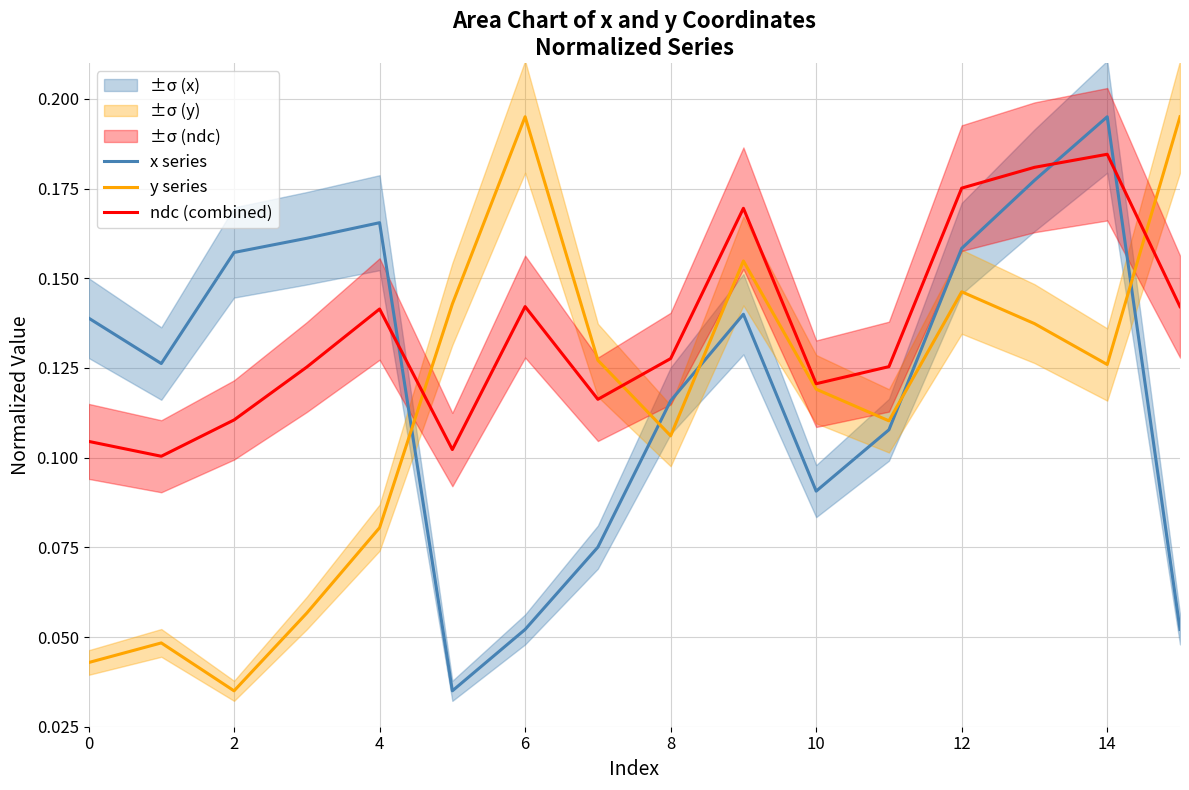

At how many categories does at least one series exceed 0?

16